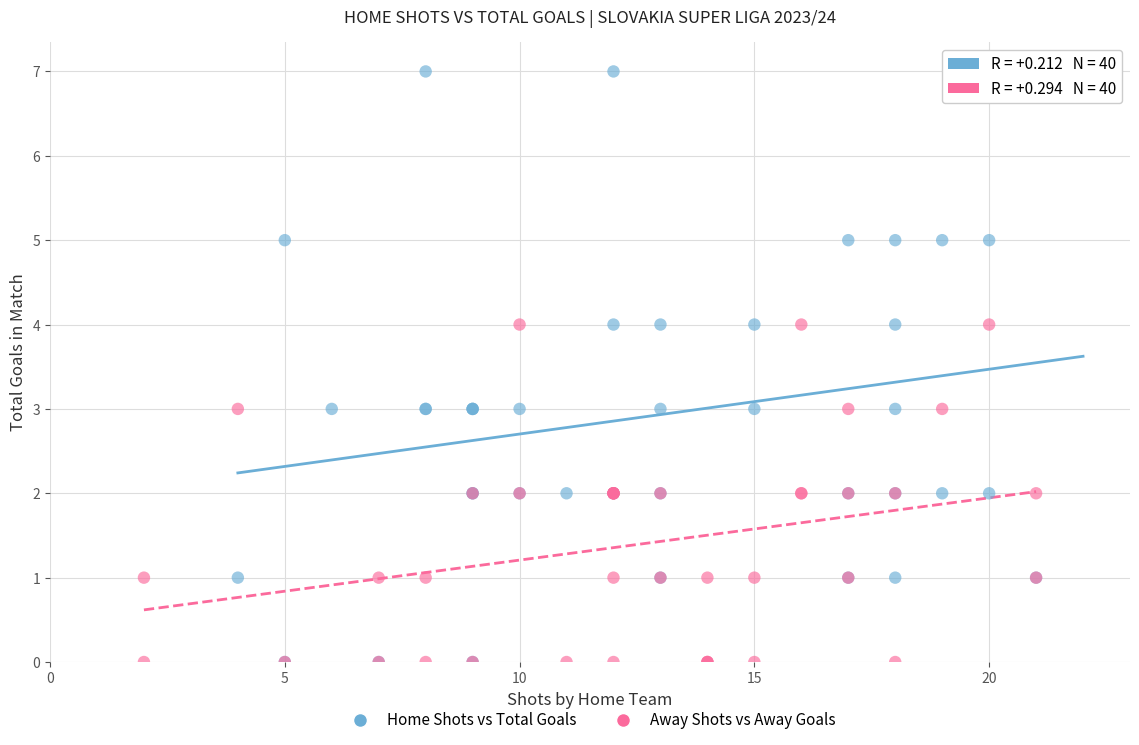

Which series has the widest spread of Y values?

Home Shots vs Total Goals